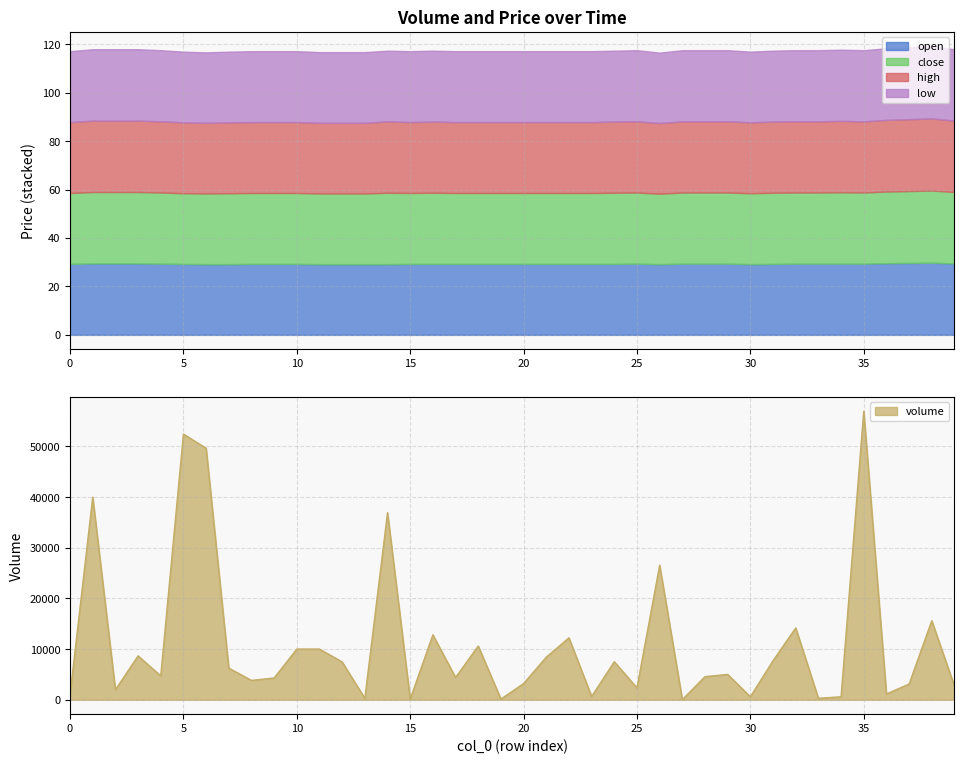

In low, how many points are lower than both neighbors (excluding endpoints)?

3